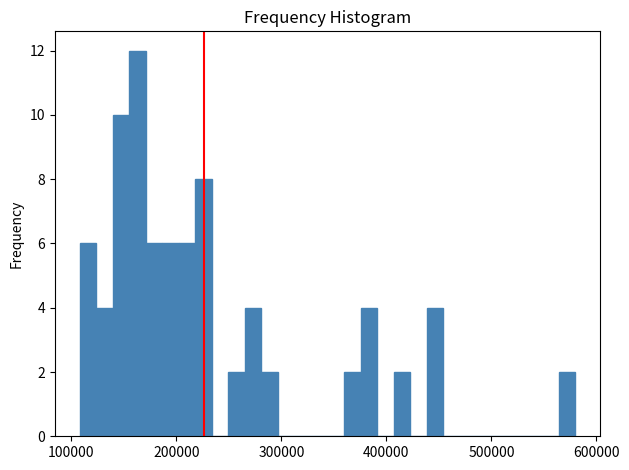

Around what value on the x-axis is the tallest bar? Give the approximate position of its centre, as read against the axis.

160000